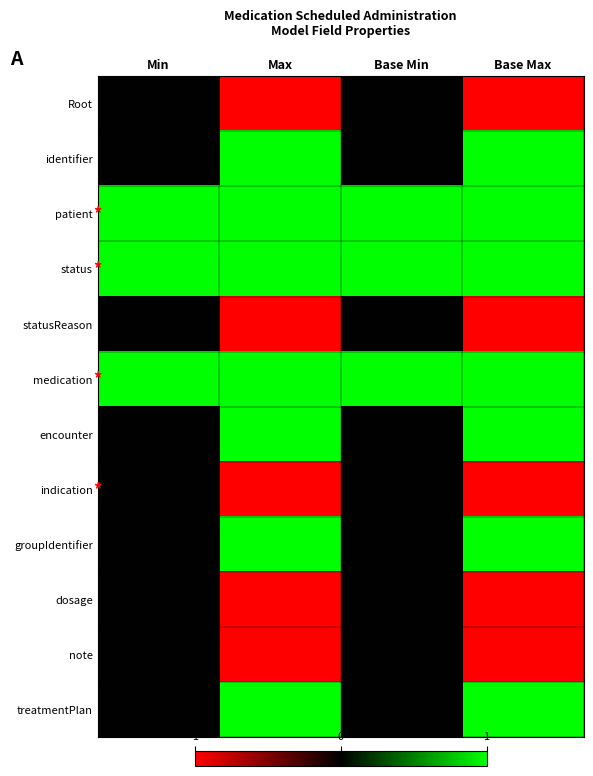

Reading left to right, transcribe all the data shown in this chart.

Root: Min=0	Max=-1	Base Min=0	Base Max=-1
identifier: Min=0	Max=1	Base Min=0	Base Max=1
patient: Min=1	Max=1	Base Min=1	Base Max=1
status: Min=1	Max=1	Base Min=1	Base Max=1
statusReason: Min=0	Max=-1	Base Min=0	Base Max=-1
medication: Min=1	Max=1	Base Min=1	Base Max=1
encounter: Min=0	Max=1	Base Min=0	Base Max=1
indication: Min=0	Max=-1	Base Min=0	Base Max=-1
groupIdentifier: Min=0	Max=1	Base Min=0	Base Max=1
dosage: Min=0	Max=-1	Base Min=0	Base Max=-1
note: Min=0	Max=-1	Base Min=0	Base Max=-1
treatmentPlan: Min=0	Max=1	Base Min=0	Base Max=1